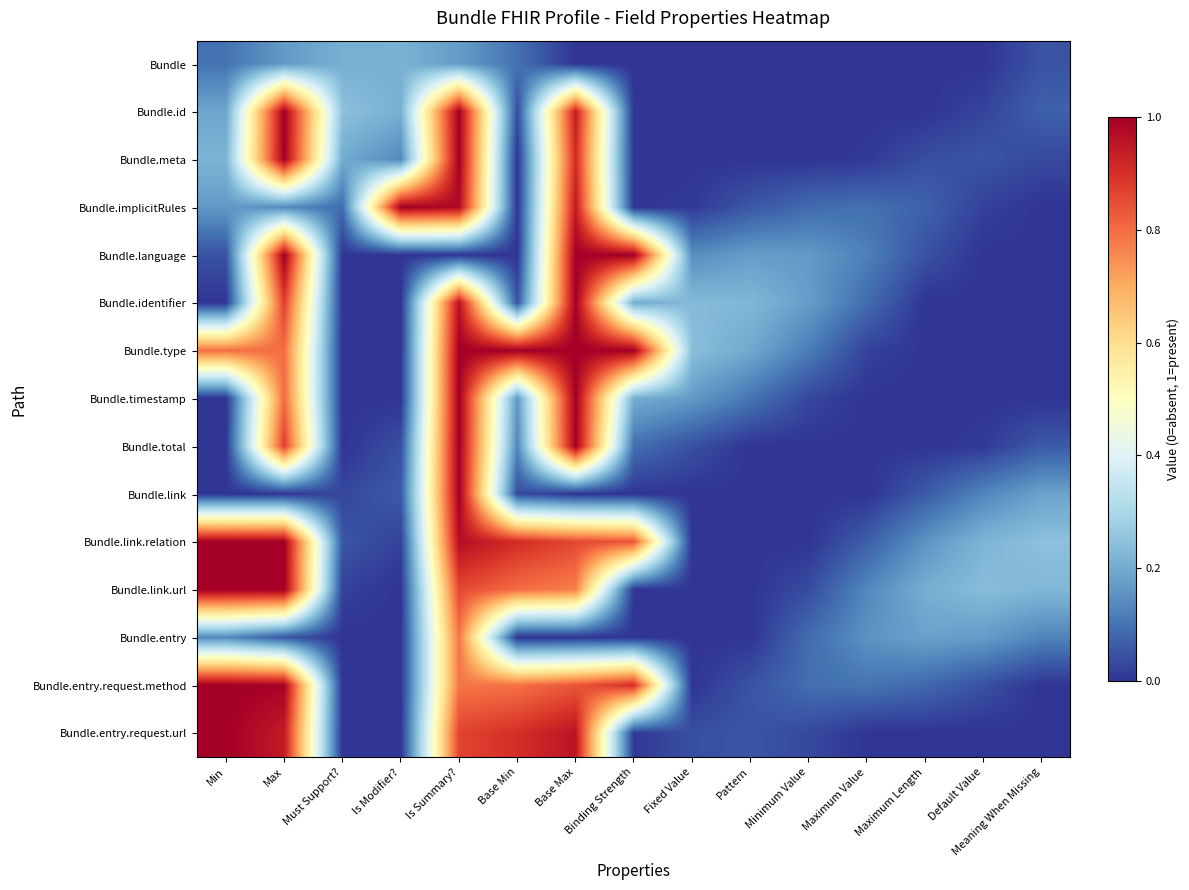

Reading right to left, list all the values displayed in this chart.

Bundle: Meaning When Missing=0.0	Default Value=0.0	Maximum Length=0.0	Maximum Value=0.0	Minimum Value=0.0	Pattern=0.0	Fixed Value=0.0	Binding Strength=0.0	Base Max=0.0	Base Min=0.1	Is Summary?=0.2	Is Modifier?=0.2	Must Support?=0.2	Max=0.2	Min=0.1
Bundle.id: Meaning When Missing=0.1	Default Value=0.0	Maximum Length=0.0	Maximum Value=0.0	Minimum Value=0.0	Pattern=0.0	Fixed Value=0.0	Binding Strength=0.0	Base Max=0.9	Base Min=0.0	Is Summary?=1.0	Is Modifier?=0.2	Must Support?=0.2	Max=1.0	Min=0.2
Bundle.meta: Meaning When Missing=0.0	Default Value=0.0	Maximum Length=0.0	Maximum Value=0.0	Minimum Value=0.0	Pattern=0.0	Fixed Value=0.0	Binding Strength=0.0	Base Max=0.9	Base Min=0.0	Is Summary?=1.0	Is Modifier?=0.1	Must Support?=0.2	Max=1.0	Min=0.2
Bundle.implicitRules: Meaning When Missing=0.0	Default Value=0.0	Maximum Length=0.1	Maximum Value=0.1	Minimum Value=0.1	Pattern=0.1	Fixed Value=0.0	Binding Strength=0.0	Base Max=0.9	Base Min=0.0	Is Summary?=1.0	Is Modifier?=1.0	Must Support?=0.1	Max=0.1	Min=0.2
Bundle.language: Meaning When Missing=0.0	Default Value=0.0	Maximum Length=0.0	Maximum Value=0.1	Minimum Value=0.2	Pattern=0.2	Fixed Value=0.1	Binding Strength=1.0	Base Max=1.0	Base Min=0.0	Is Summary?=0.0	Is Modifier?=0.0	Must Support?=0.0	Max=1.0	Min=0.0
Bundle.identifier: Meaning When Missing=0.0	Default Value=0.0	Maximum Length=0.0	Maximum Value=0.1	Minimum Value=0.2	Pattern=0.2	Fixed Value=0.2	Binding Strength=0.2	Base Max=1.0	Base Min=0.0	Is Summary?=1.0	Is Modifier?=0.0	Must Support?=0.0	Max=0.9	Min=0.0
Bundle.type: Meaning When Missing=0.0	Default Value=0.0	Maximum Length=0.0	Maximum Value=0.0	Minimum Value=0.1	Pattern=0.2	Fixed Value=0.2	Binding Strength=1.0	Base Max=1.0	Base Min=1.0	Is Summary?=1.0	Is Modifier?=0.0	Must Support?=0.0	Max=0.8	Min=0.8
Bundle.timestamp: Meaning When Missing=0.0	Default Value=0.0	Maximum Length=0.0	Maximum Value=0.0	Minimum Value=0.0	Pattern=0.1	Fixed Value=0.2	Binding Strength=0.2	Base Max=1.0	Base Min=0.2	Is Summary?=1.0	Is Modifier?=0.0	Must Support?=0.0	Max=0.8	Min=0.0
Bundle.total: Meaning When Missing=0.1	Default Value=0.0	Maximum Length=0.0	Maximum Value=0.0	Minimum Value=0.0	Pattern=0.0	Fixed Value=0.0	Binding Strength=0.1	Base Max=1.0	Base Min=0.1	Is Summary?=1.0	Is Modifier?=0.0	Must Support?=0.0	Max=0.9	Min=0.0
Bundle.link: Meaning When Missing=0.2	Default Value=0.1	Maximum Length=0.1	Maximum Value=0.0	Minimum Value=0.0	Pattern=0.0	Fixed Value=0.0	Binding Strength=0.0	Base Max=0.0	Base Min=0.0	Is Summary?=1.0	Is Modifier?=0.1	Must Support?=0.0	Max=0.0	Min=0.0
Bundle.link.relation: Meaning When Missing=0.2	Default Value=0.2	Maximum Length=0.2	Maximum Value=0.1	Minimum Value=0.0	Pattern=0.0	Fixed Value=0.0	Binding Strength=0.8	Base Max=0.9	Base Min=0.9	Is Summary?=1.0	Is Modifier?=0.0	Must Support?=0.1	Max=1.0	Min=1.0
Bundle.link.url: Meaning When Missing=0.2	Default Value=0.2	Maximum Length=0.2	Maximum Value=0.1	Minimum Value=0.0	Pattern=0.0	Fixed Value=0.0	Binding Strength=0.0	Base Max=0.8	Base Min=0.8	Is Summary?=0.9	Is Modifier?=0.0	Must Support?=0.0	Max=1.0	Min=1.0
Bundle.entry: Meaning When Missing=0.1	Default Value=0.2	Maximum Length=0.2	Maximum Value=0.2	Minimum Value=0.1	Pattern=0.0	Fixed Value=0.0	Binding Strength=0.0	Base Max=0.0	Base Min=0.0	Is Summary?=0.8	Is Modifier?=0.0	Must Support?=0.0	Max=0.1	Min=0.1
Bundle.entry.request.method: Meaning When Missing=0.0	Default Value=0.0	Maximum Length=0.1	Maximum Value=0.1	Minimum Value=0.1	Pattern=0.0	Fixed Value=0.0	Binding Strength=0.9	Base Max=0.8	Base Min=0.8	Is Summary?=0.8	Is Modifier?=0.0	Must Support?=0.0	Max=1.0	Min=1.0
Bundle.entry.request.url: Meaning When Missing=0.0	Default Value=0.0	Maximum Length=0.0	Maximum Value=0.0	Minimum Value=0.0	Pattern=0.1	Fixed Value=0.0	Binding Strength=0.0	Base Max=1.0	Base Min=0.9	Is Summary?=0.9	Is Modifier?=0.0	Must Support?=0.0	Max=0.9	Min=1.0